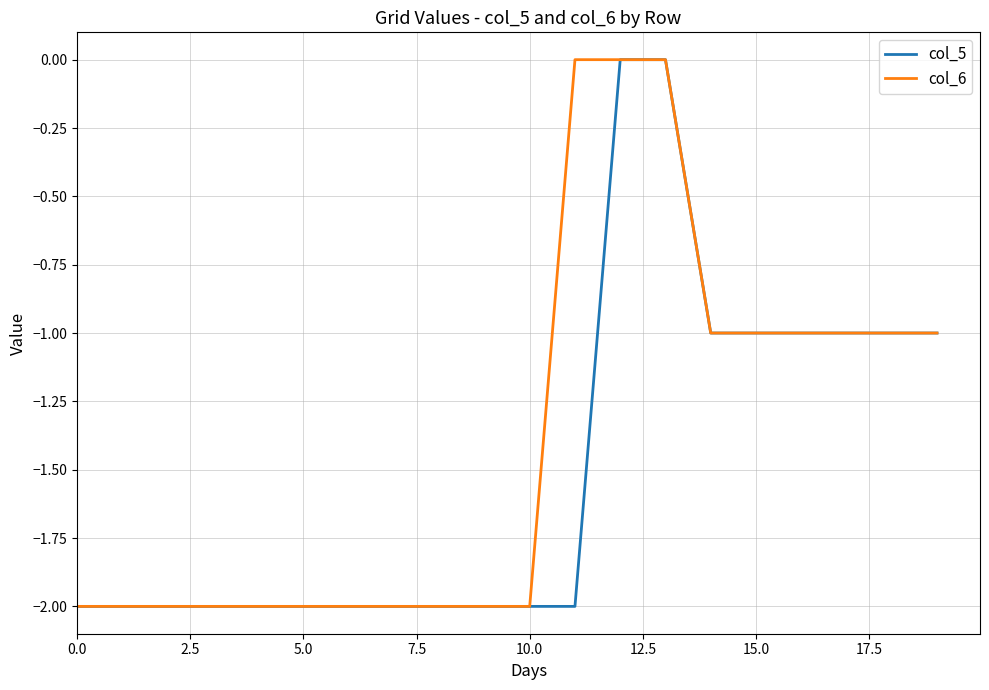

List the series in order of their overall mean, highest first.

col_6, col_5